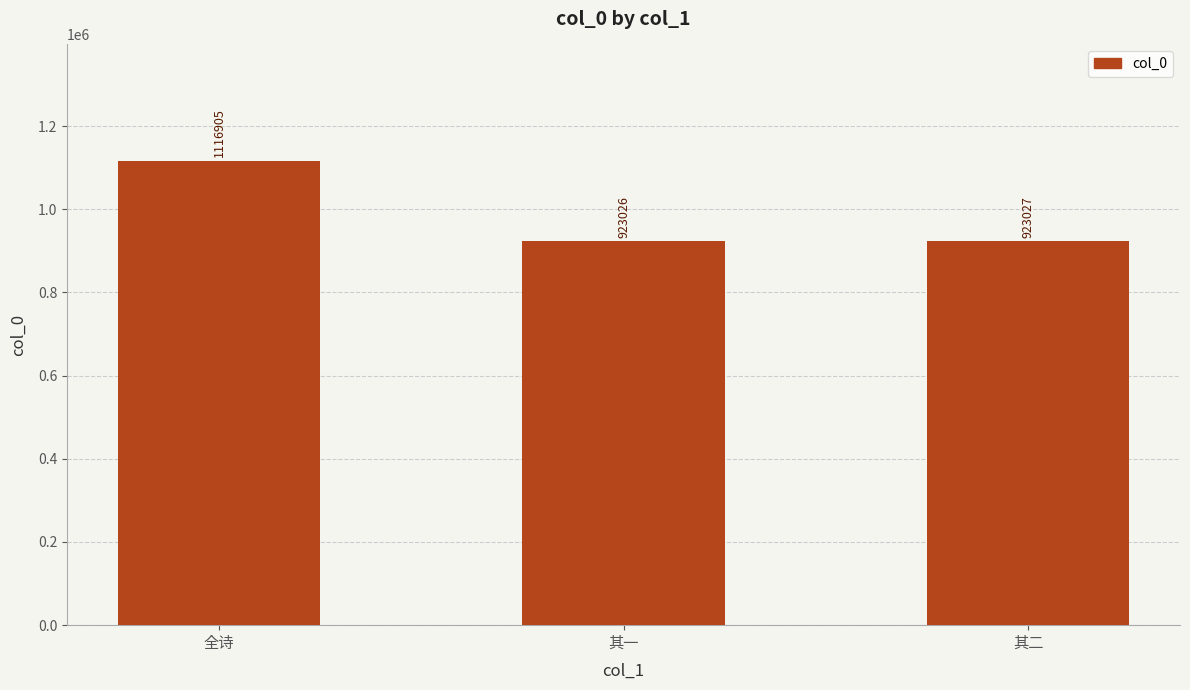

List the labels in order of value, smallest first.

其一, 其二, 全诗